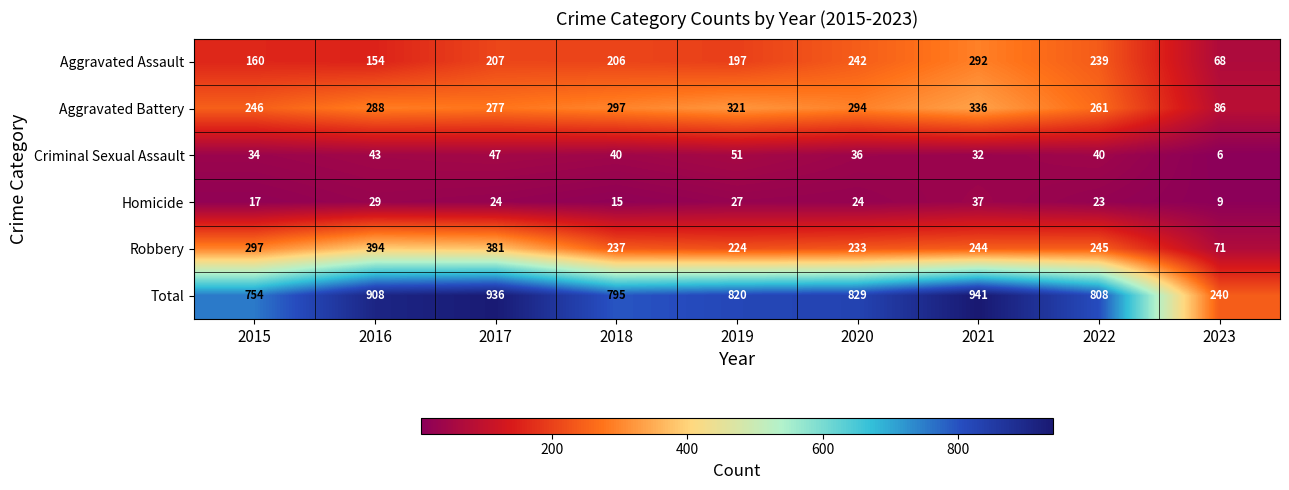

What is the spread (max minus min) of values at 2016?

879